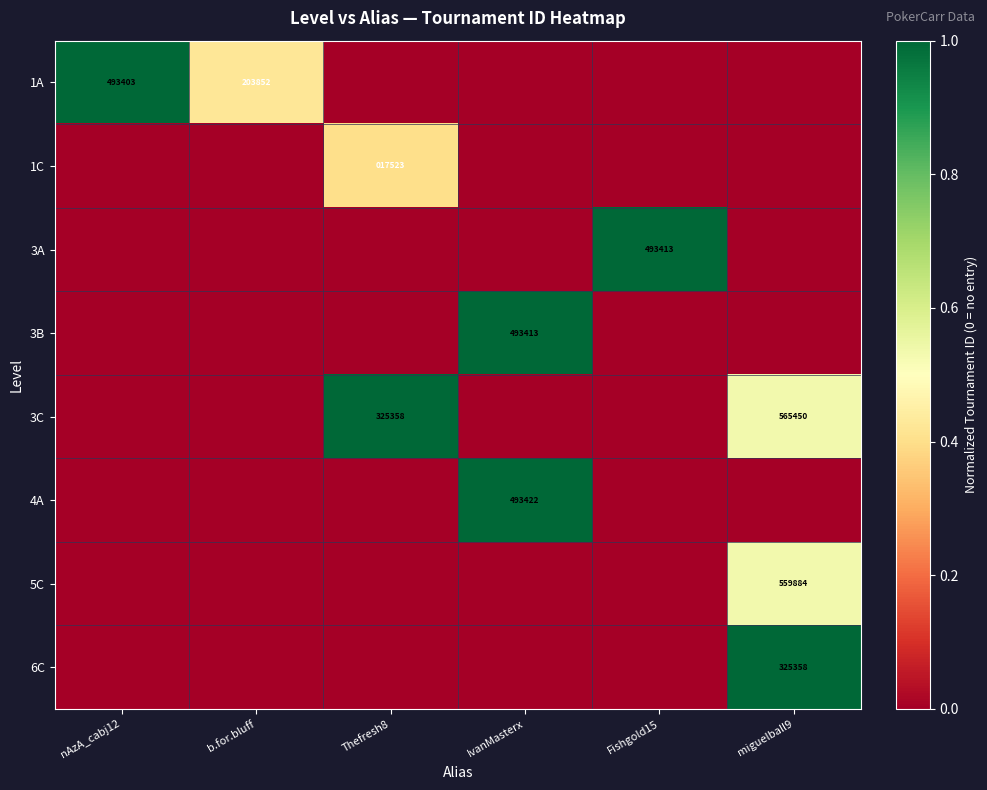

True or false: 1A has a value of 328186 at nAzA_cabj12.

False